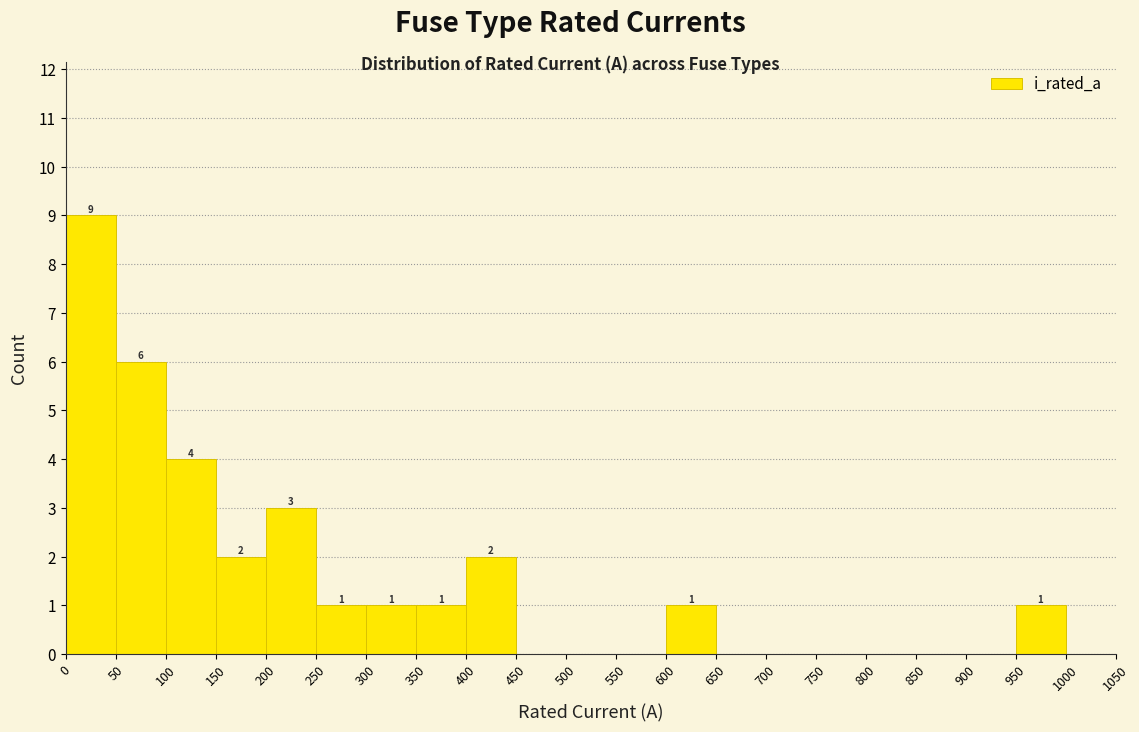

Which range on the x-axis has the tallest bar?

0 to 50